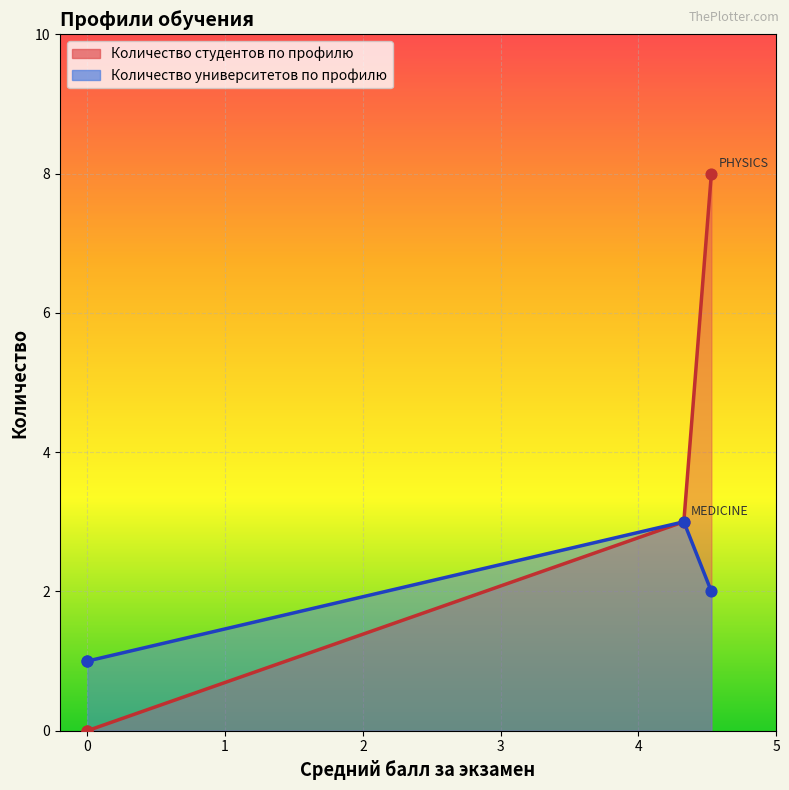

What is the total value across all series at PHYSICS?

10